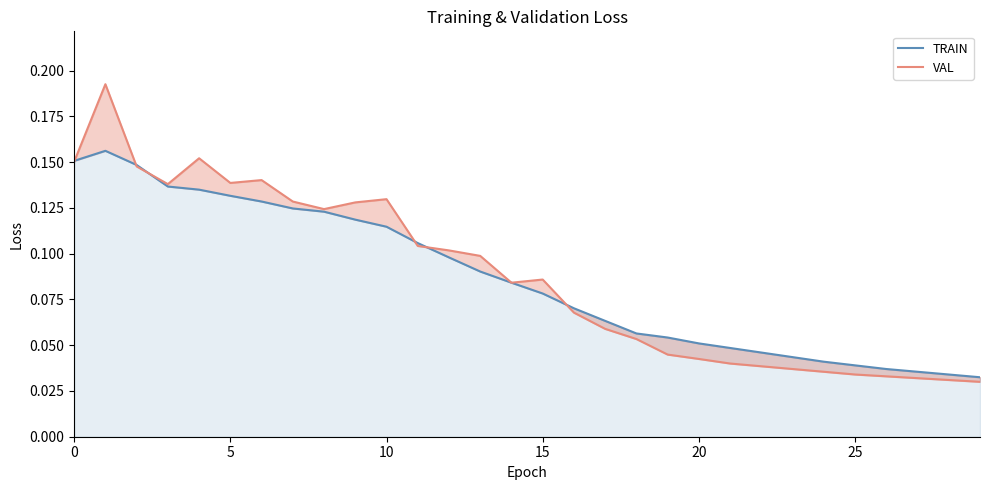

Reading left to right, what are all the values shown in this chart?

TRAIN: 0.2	0.2	0.1	0.1	0.1	0.1	0.1	0.1	0.1	0.1	0.1	0.1	0.1	0.1	0.1	0.1	0.1	0.1	0.1	0.1	0.1	0.0	0.0	0.0	0.0	0.0	0.0	0.0	0.0	0.0
VAL: 0.2	0.2	0.1	0.1	0.2	0.1	0.1	0.1	0.1	0.1	0.1	0.1	0.1	0.1	0.1	0.1	0.1	0.1	0.1	0.0	0.0	0.0	0.0	0.0	0.0	0.0	0.0	0.0	0.0	0.0